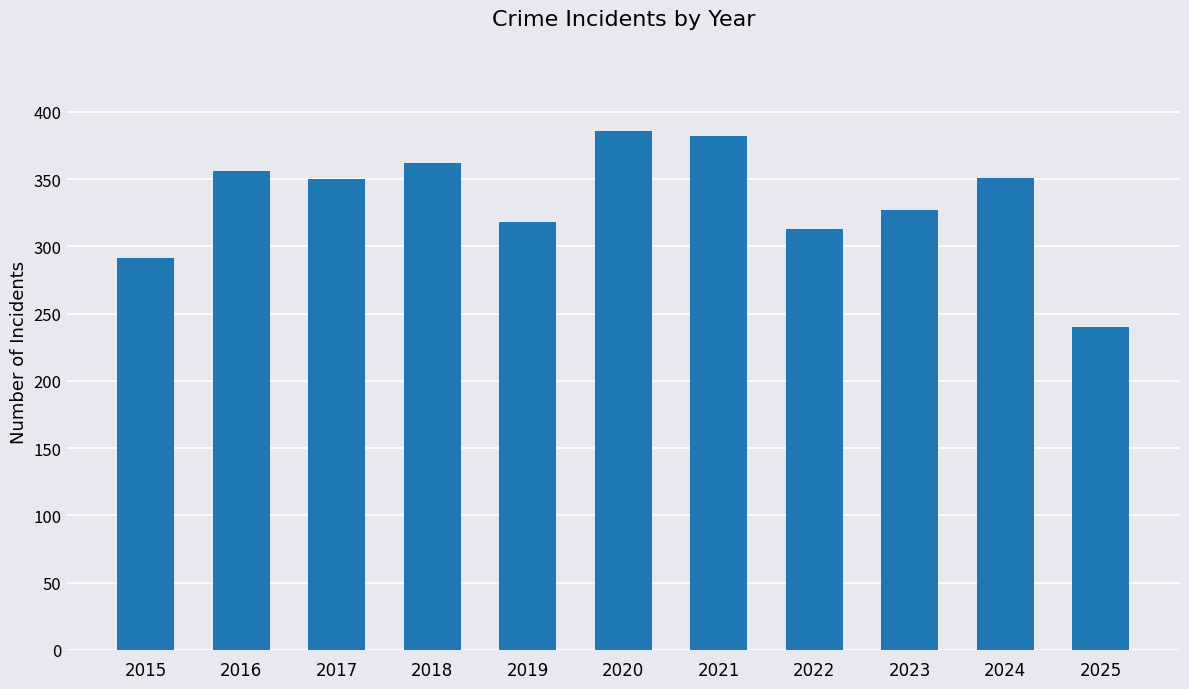

Approximately how many times larger is the value at 2025 compared to 2016?

0.7